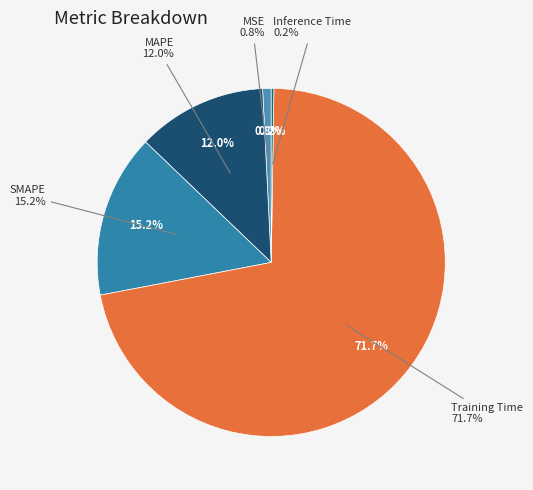

Count the number of slices in the pie.

5